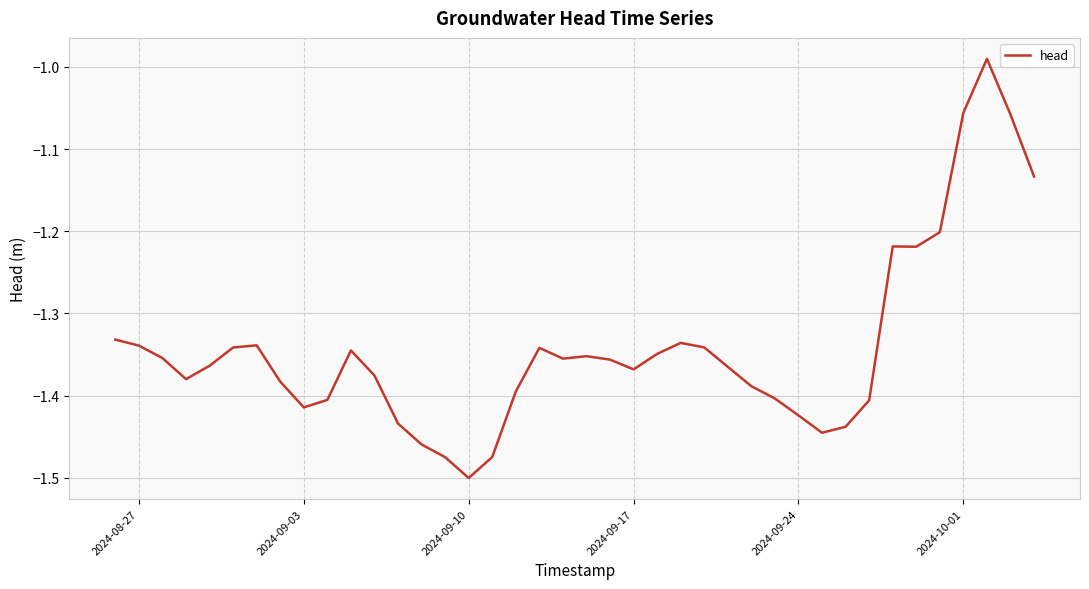

What is the difference between the maximum and minimum values?

0.5